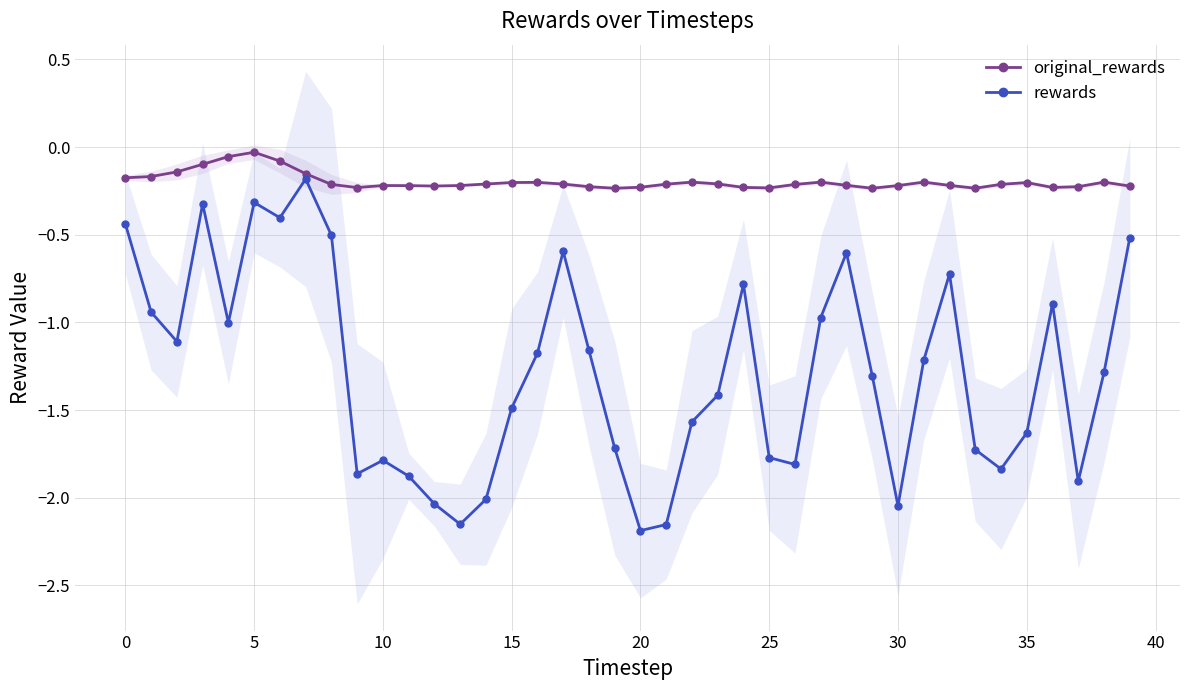

True or false: rewards and original_rewards cross at least once.

False